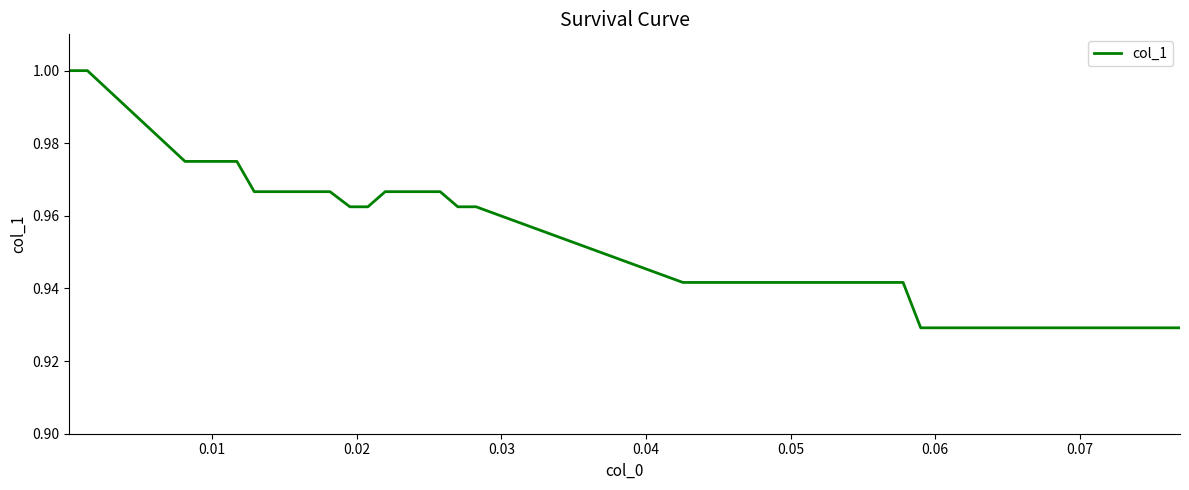

What is the difference between the maximum and second lowest values?

0.1